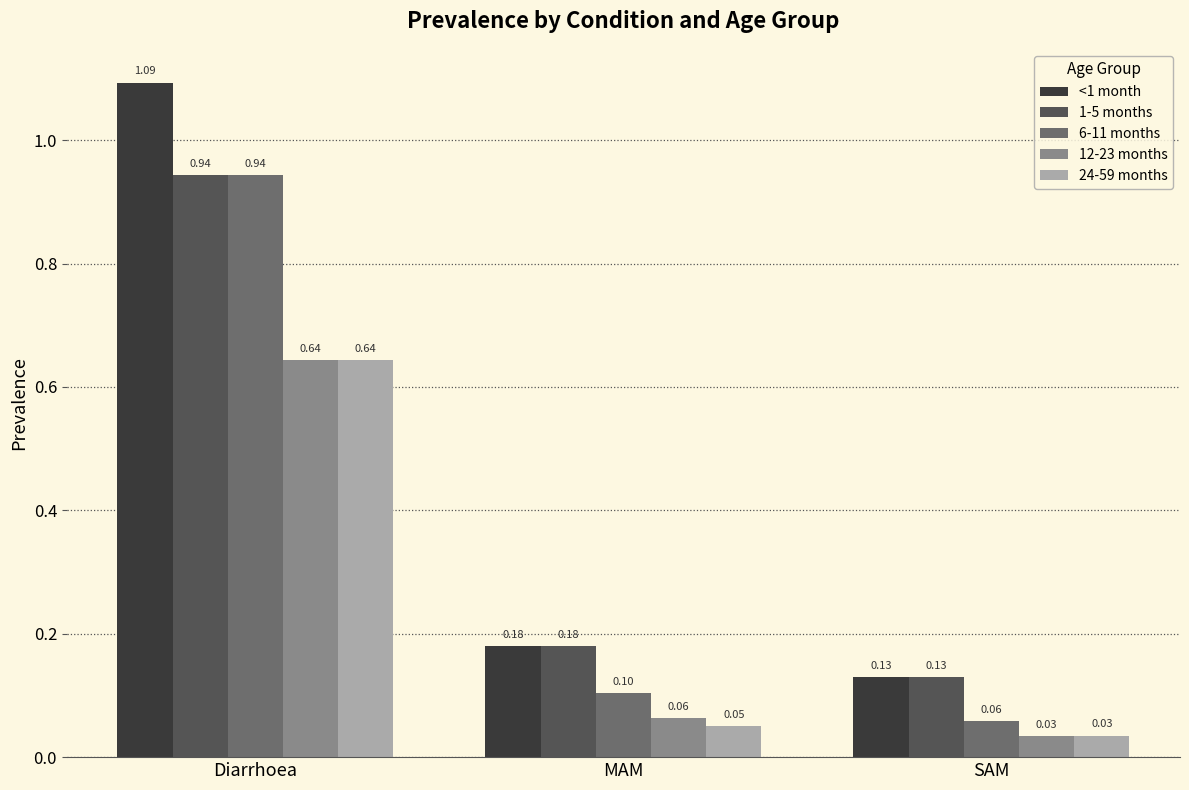

Where is 6-11 months nearest to the value 0?

SAM